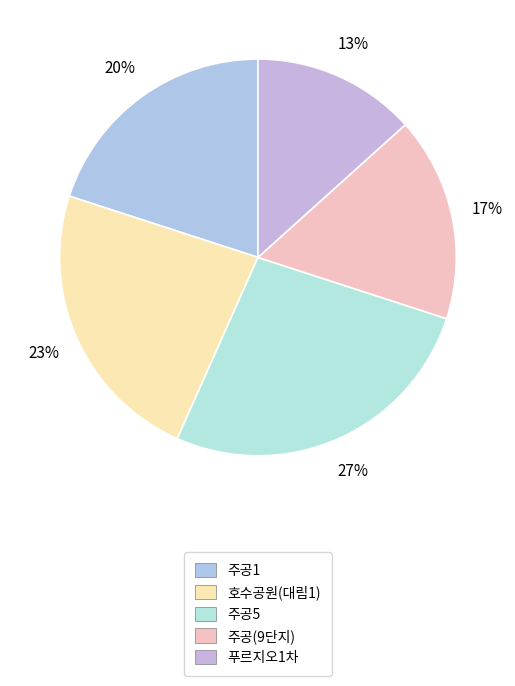

To the nearest percent, what is the average slice percentage?

20%